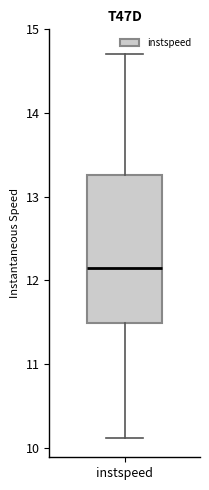

Where does the median line of the box for instspeed sit on the y-axis? The values are not printed on the chart, so give them approximately, as read against the axis.

12.2